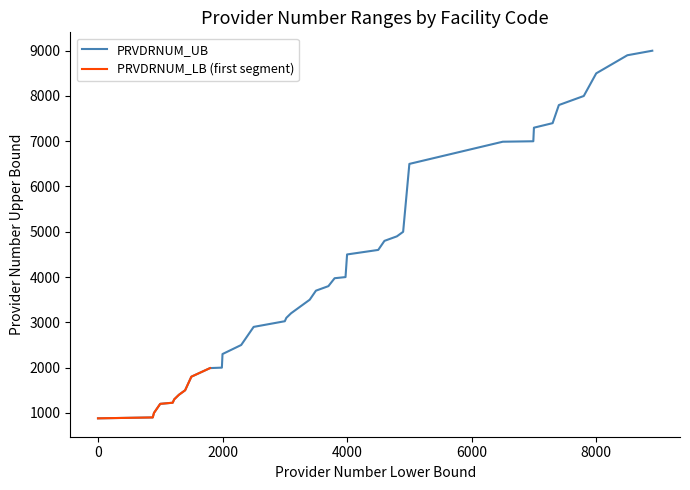

What is the sum of all values?

162045